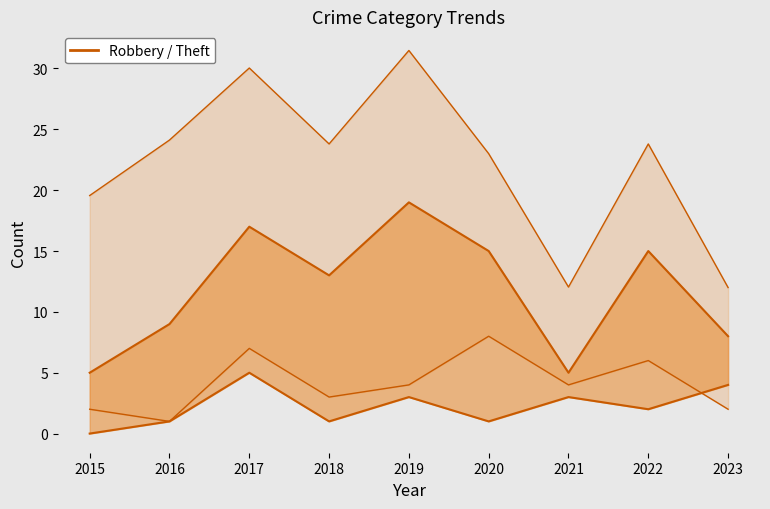

The Robbery series shows 15 at 2022. True or false?

True